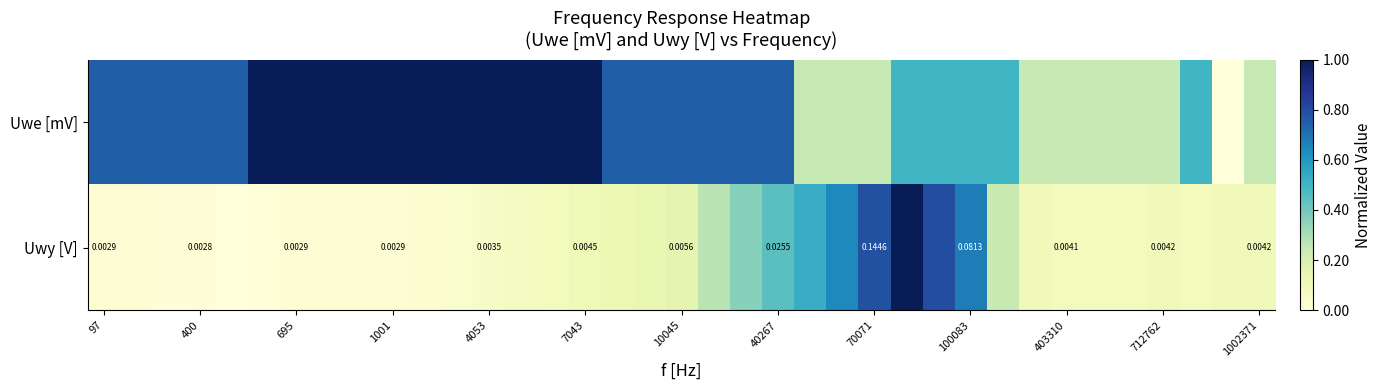

Between 26 and 28, which is larger?

26